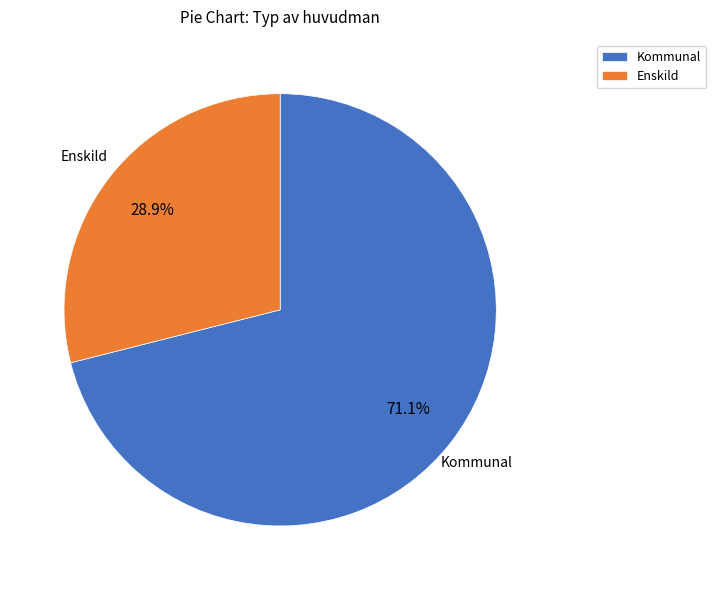

Between Kommunal and Enskild, which is larger?

Kommunal